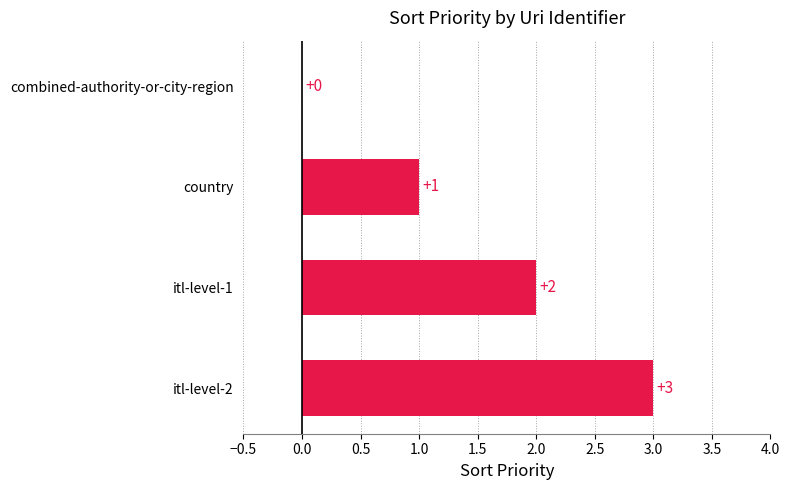

Is it true that the value at country is 1?

True